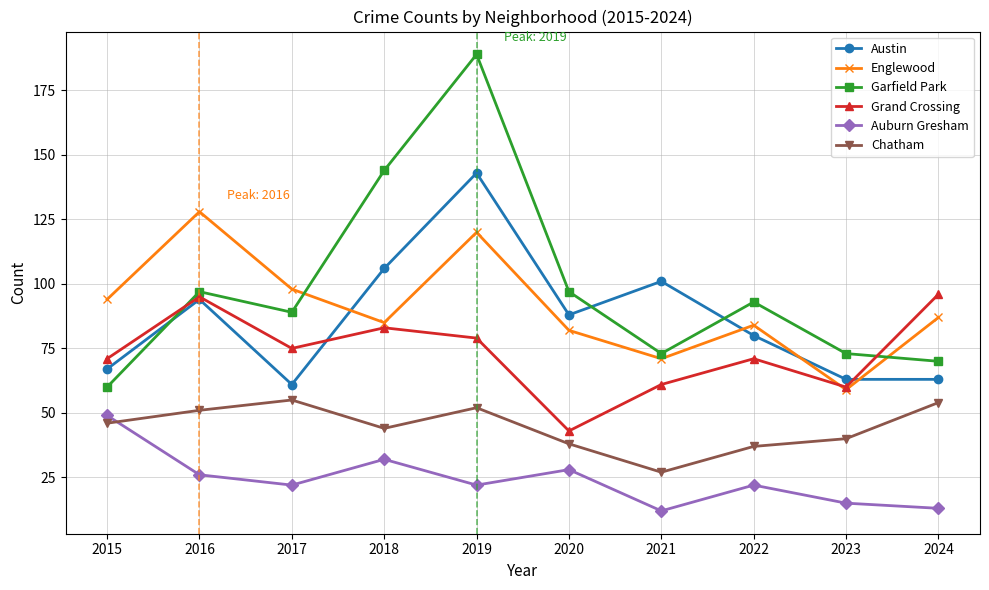

What is the value of the Grand Crossing point at the 3rd from the left?

75